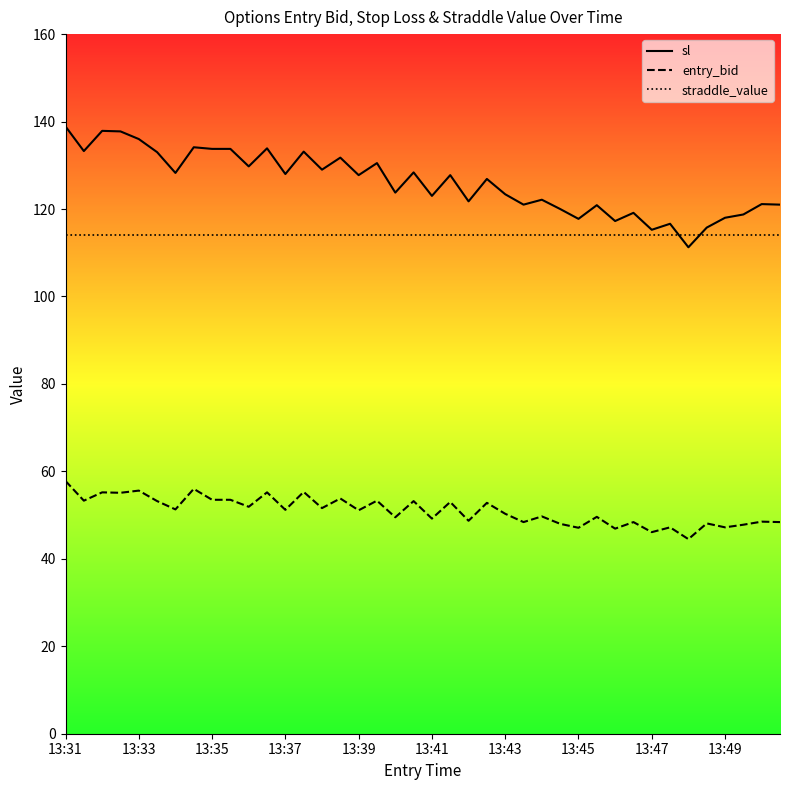

True or false: straddle_value and entry_bid cross at least once.

False